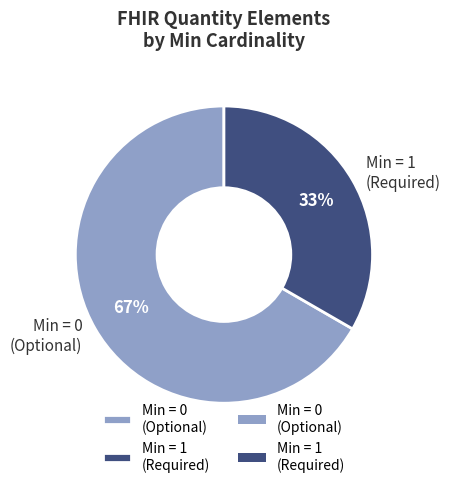

Rank the categories by value from lowest to highest.

Min = 1 (Required), Min = 0 (Optional)